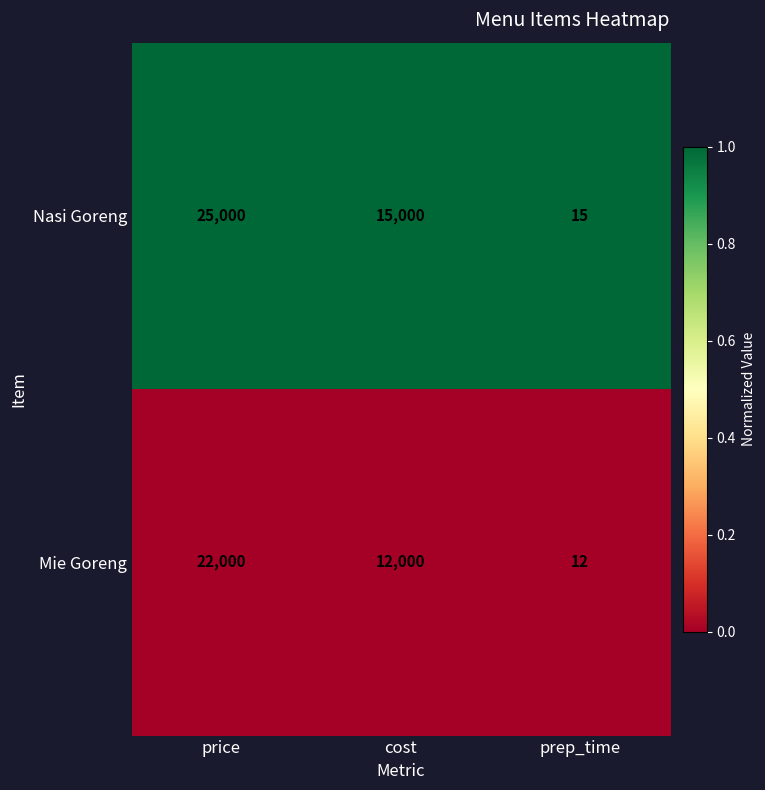

What is the difference between the highest and lowest values at price?

3000